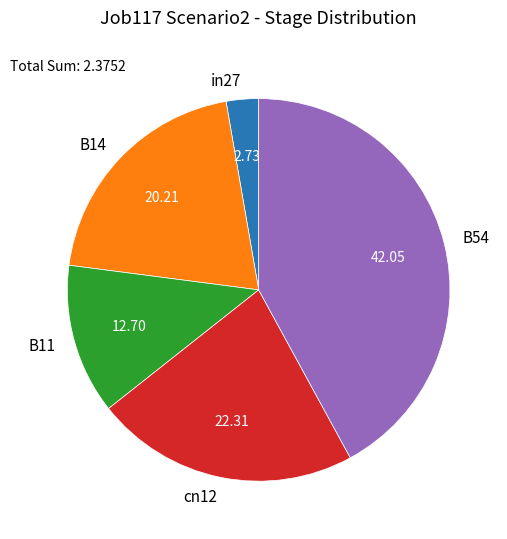

Is there any slice that represents more than half of the pie?

No